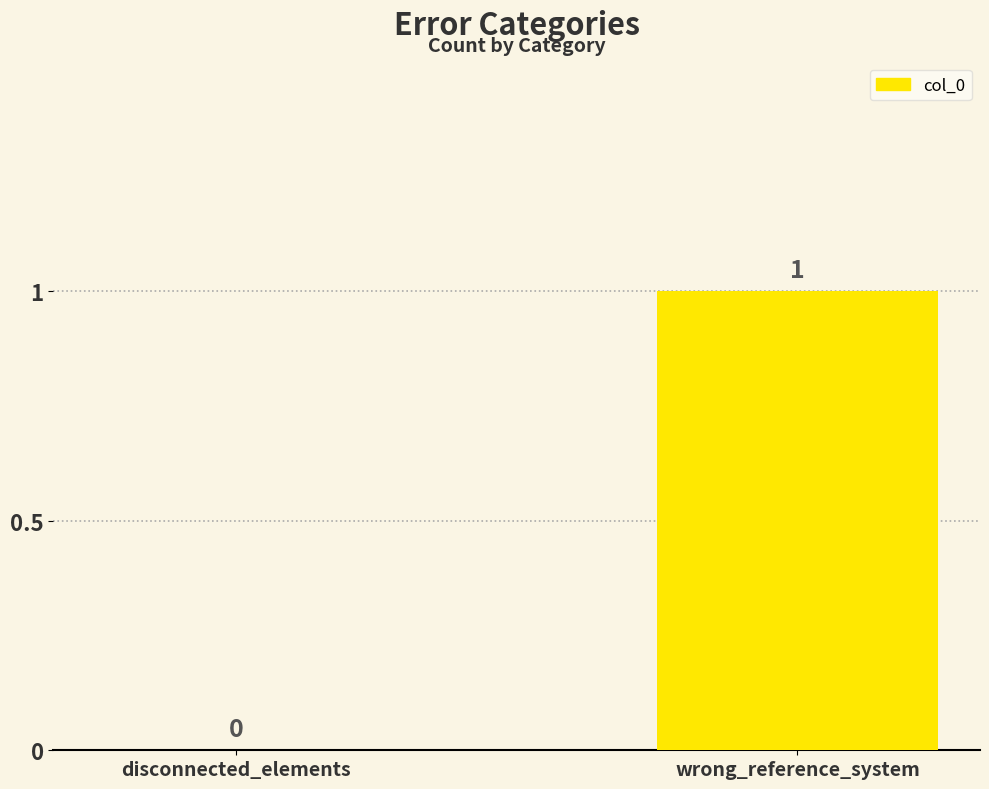

Does the chart contain stacked bars?

No